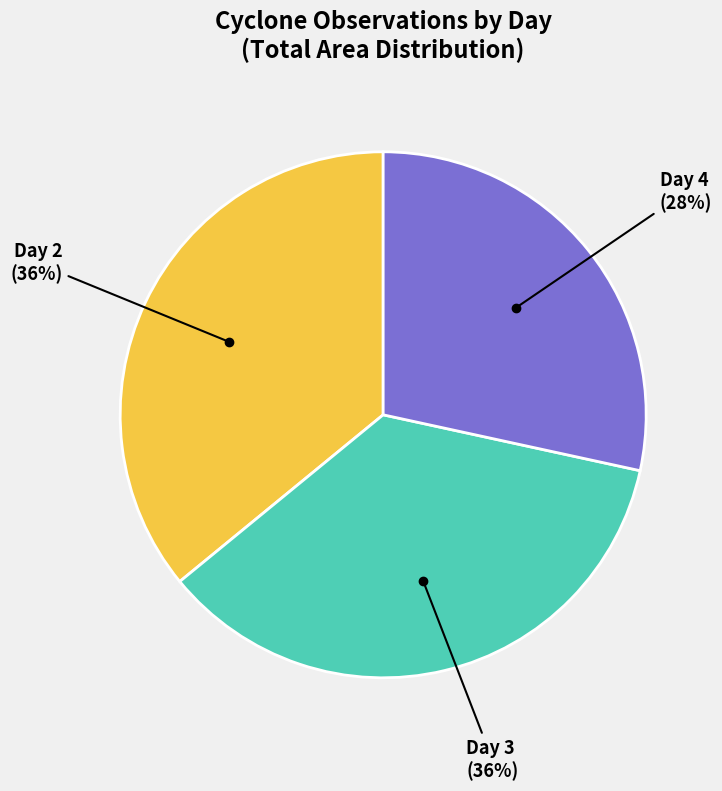

Does any single category account for the majority?

No